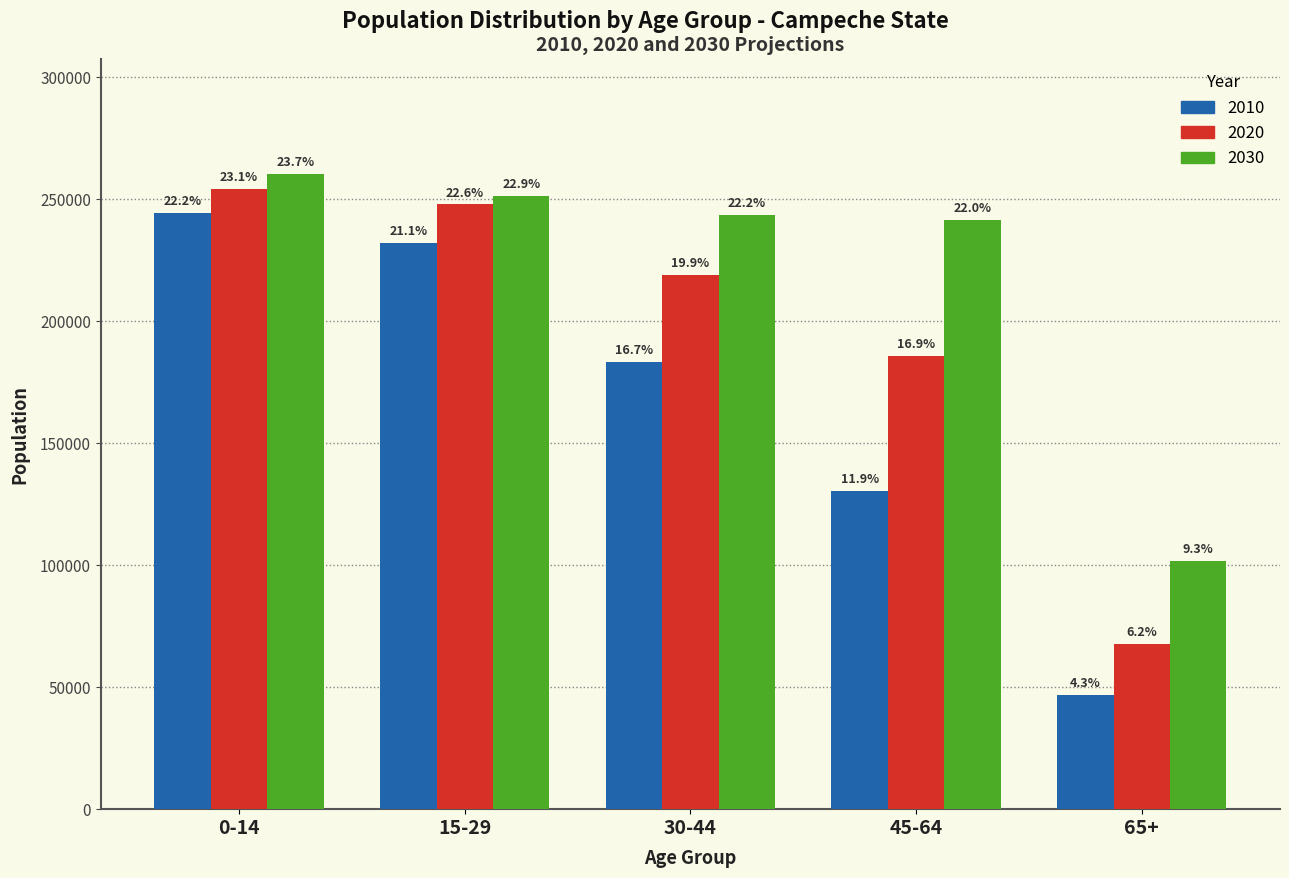

What are all the series names shown in the legend?

2010, 2020, 2030